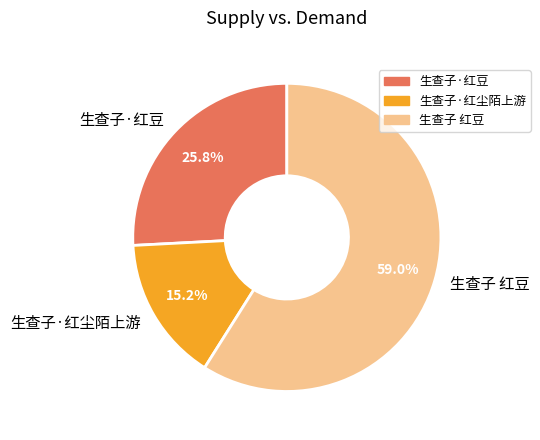

To the nearest percent, what is the difference between the largest and smallest slice percentages?

44%